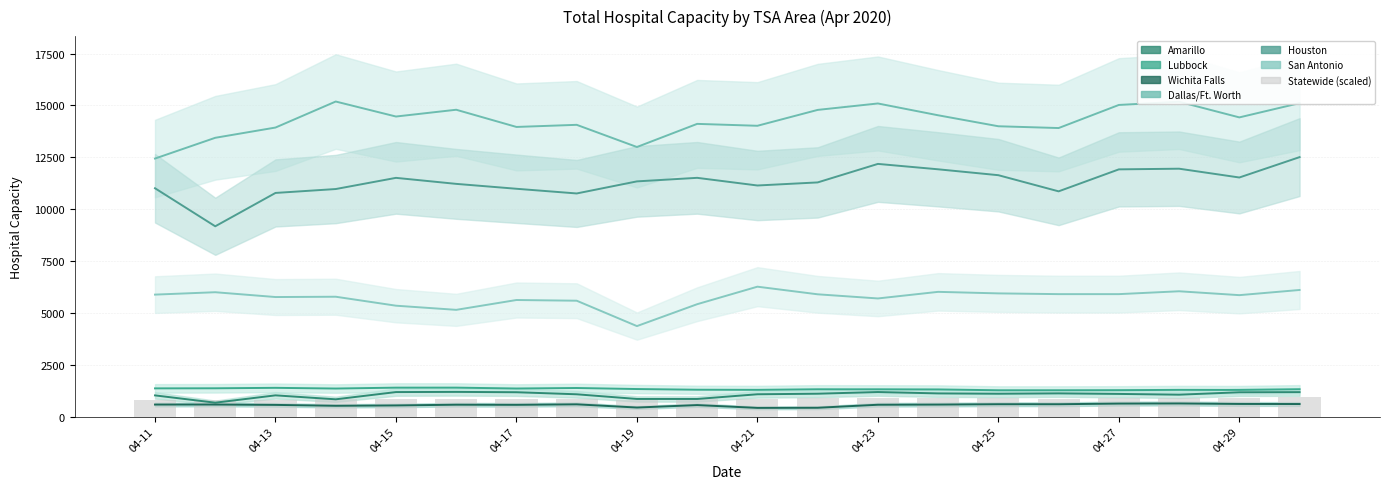

What is the difference between the second highest and second lowest values?

136.2